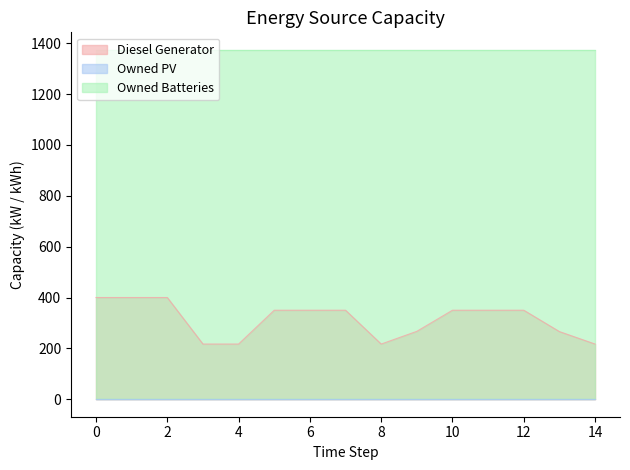

Rank the series by their average value, from lowest to highest.

Owned PV, Diesel Generator, Owned Batteries